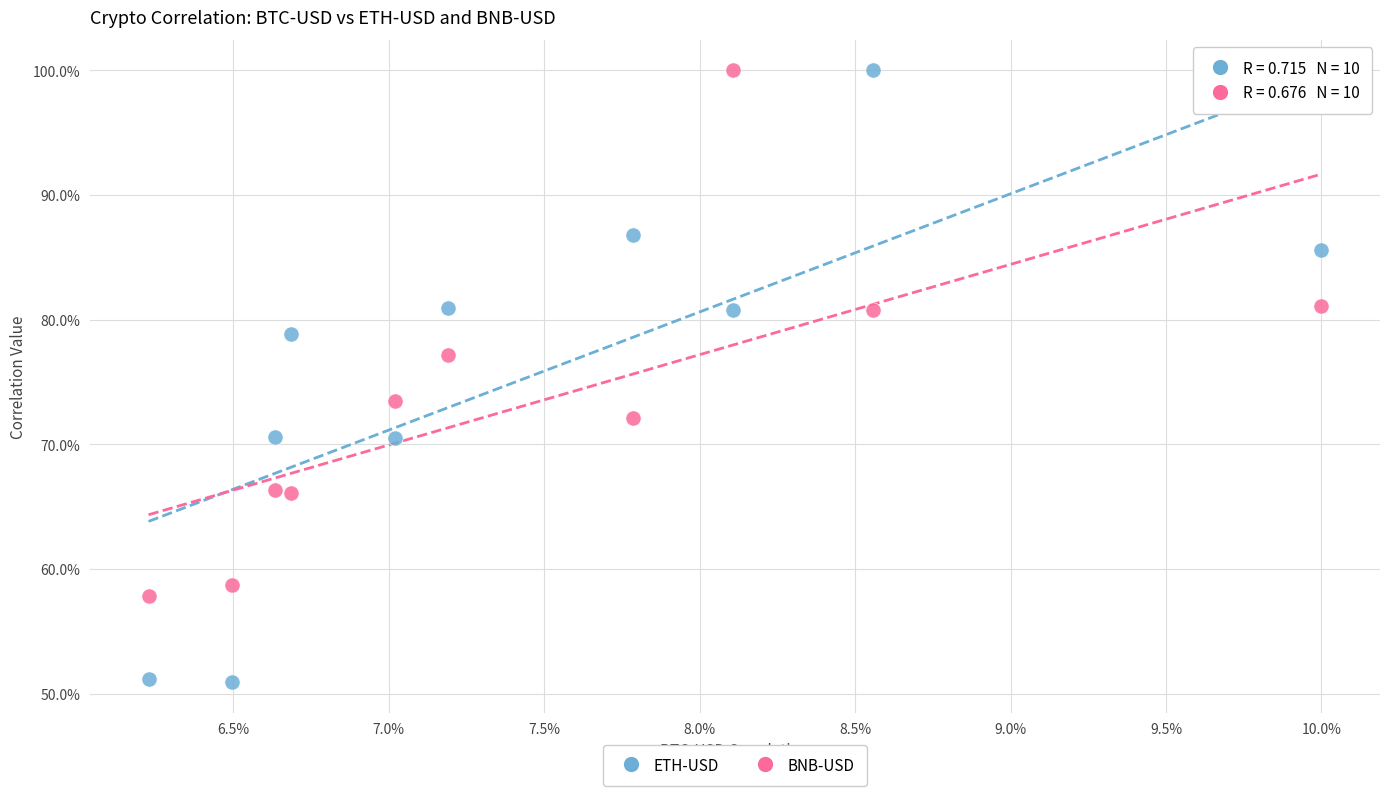

What are all the series names shown in the legend?

ETH-USD, BNB-USD